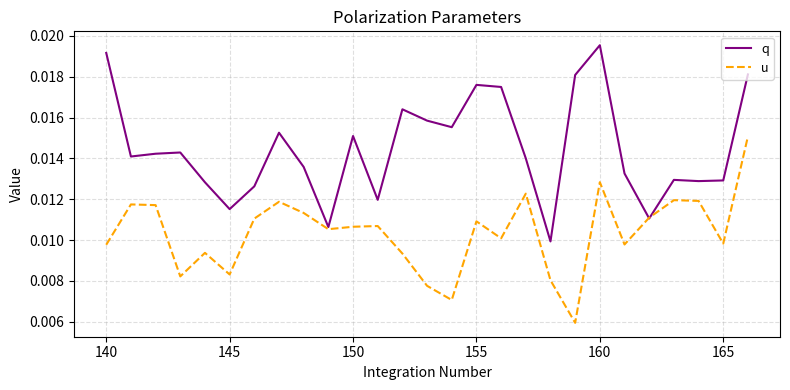

Rank the series by their maximum value, from highest to lowest.

q, u